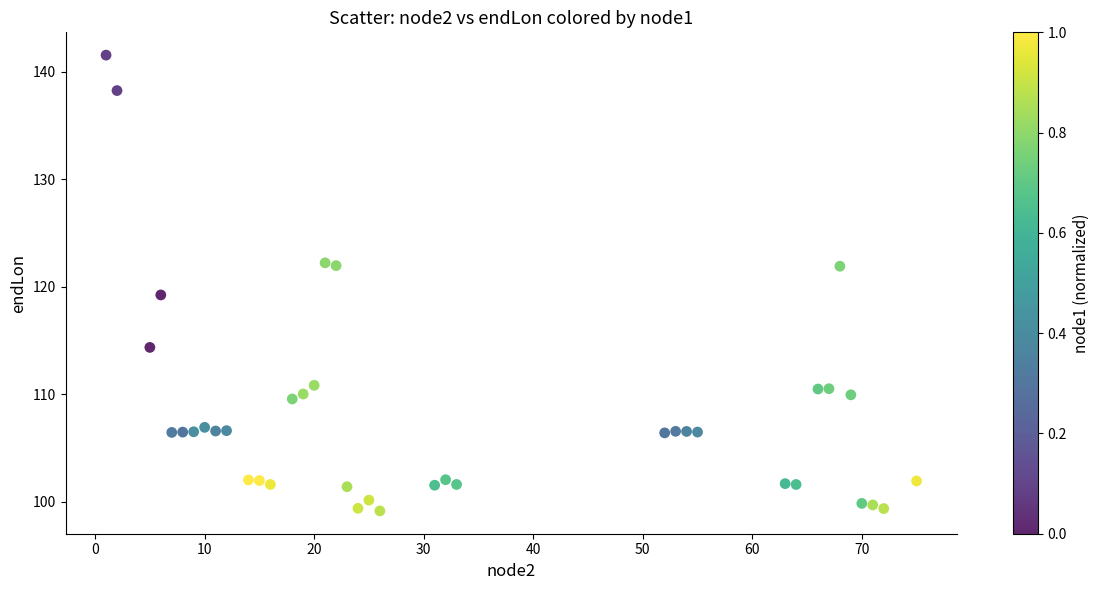

What is the range of X values (max minus min)?

74.0